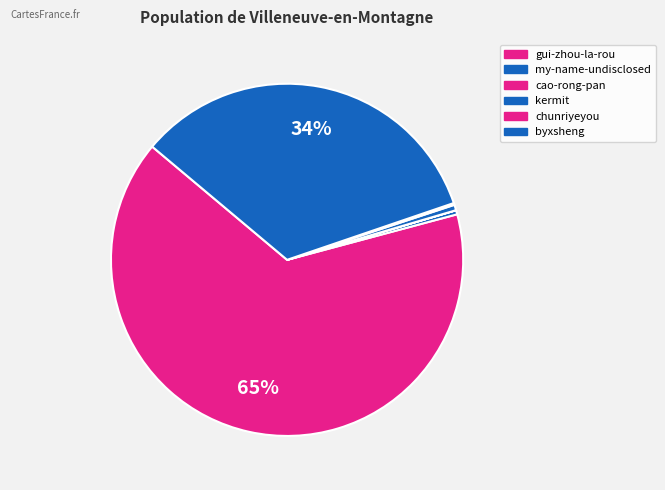

Rank the categories by value from highest to lowest.

gui-zhou-la-rou, byxsheng, kermit, my-name-undisclosed, chunriyeyou, cao-rong-pan